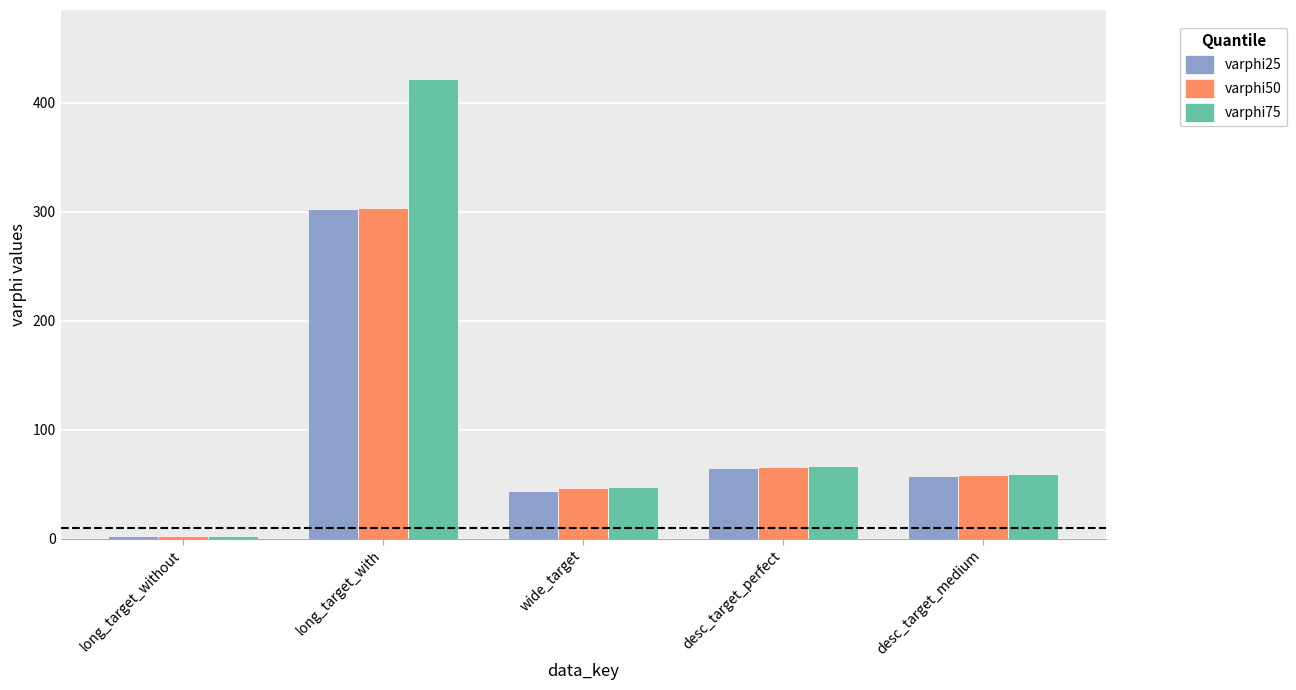

What is the label of the 1st bar from the left?

long_target_without